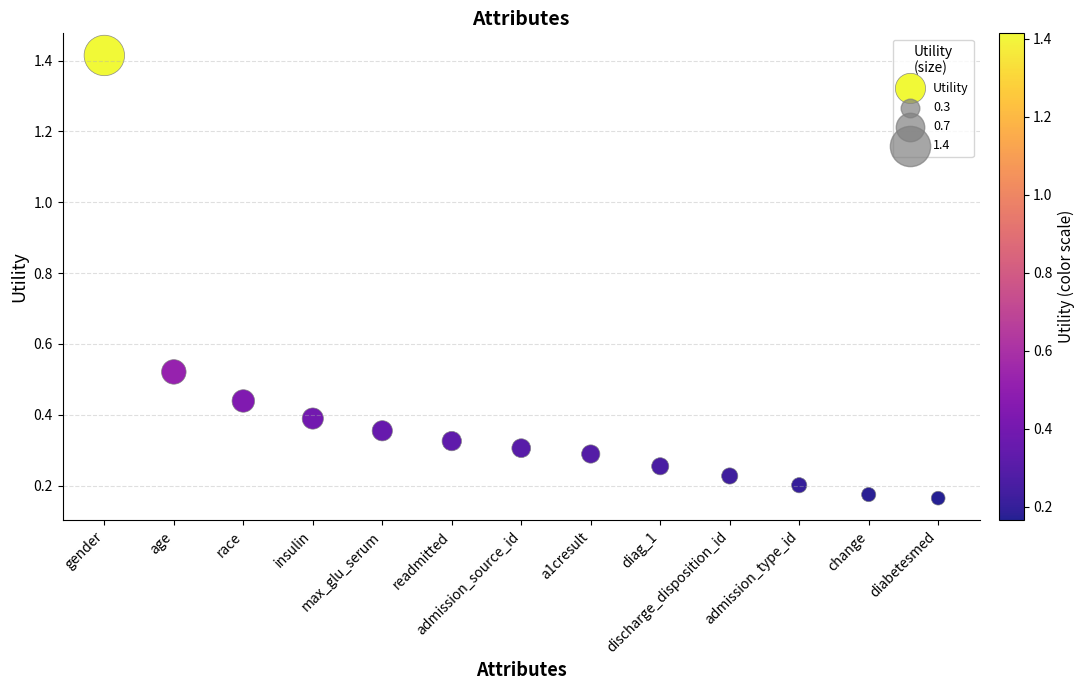

What is the range of Y values (max minus min)?

1.2